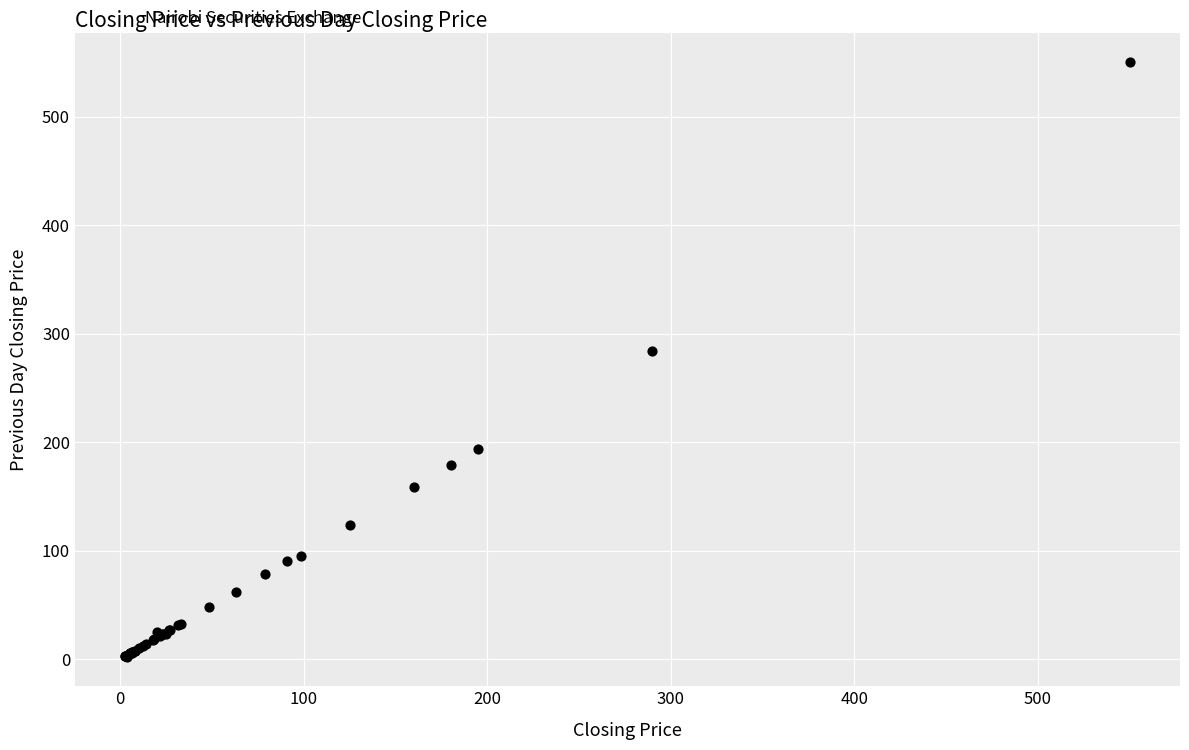

What Y value in the scatter plot is closest to 276?

284.0